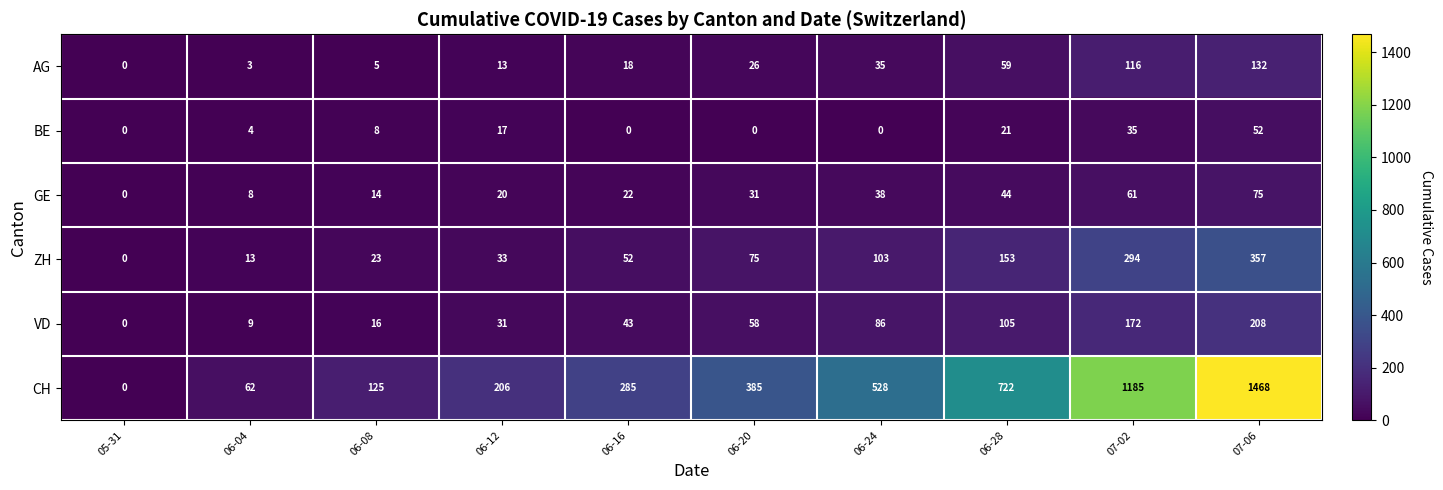

Which series has the largest range (max minus min)?

CH